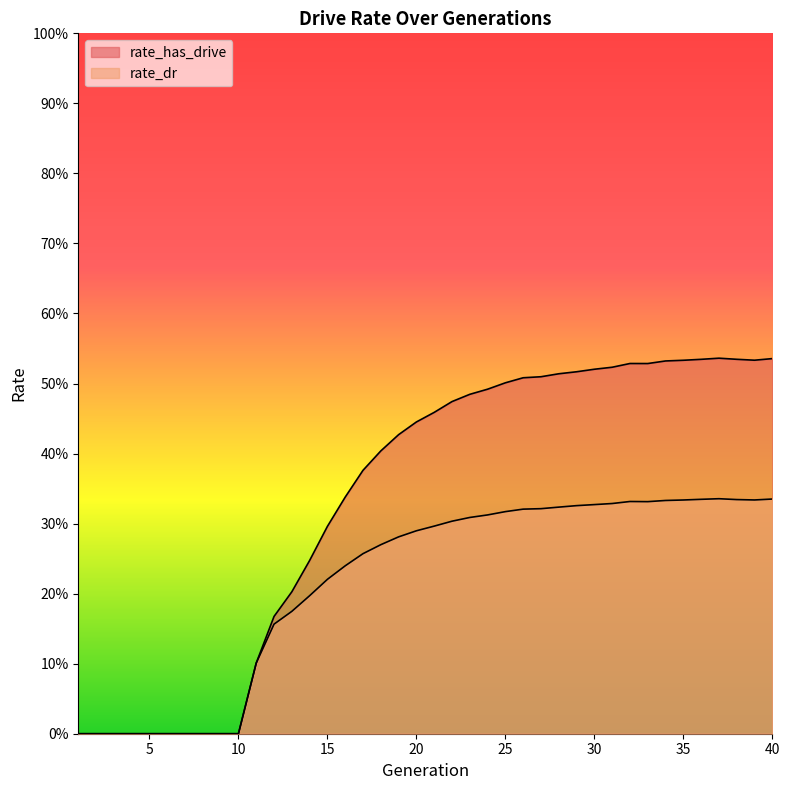

What is the approximate value of rate_dr at 37?

0.3